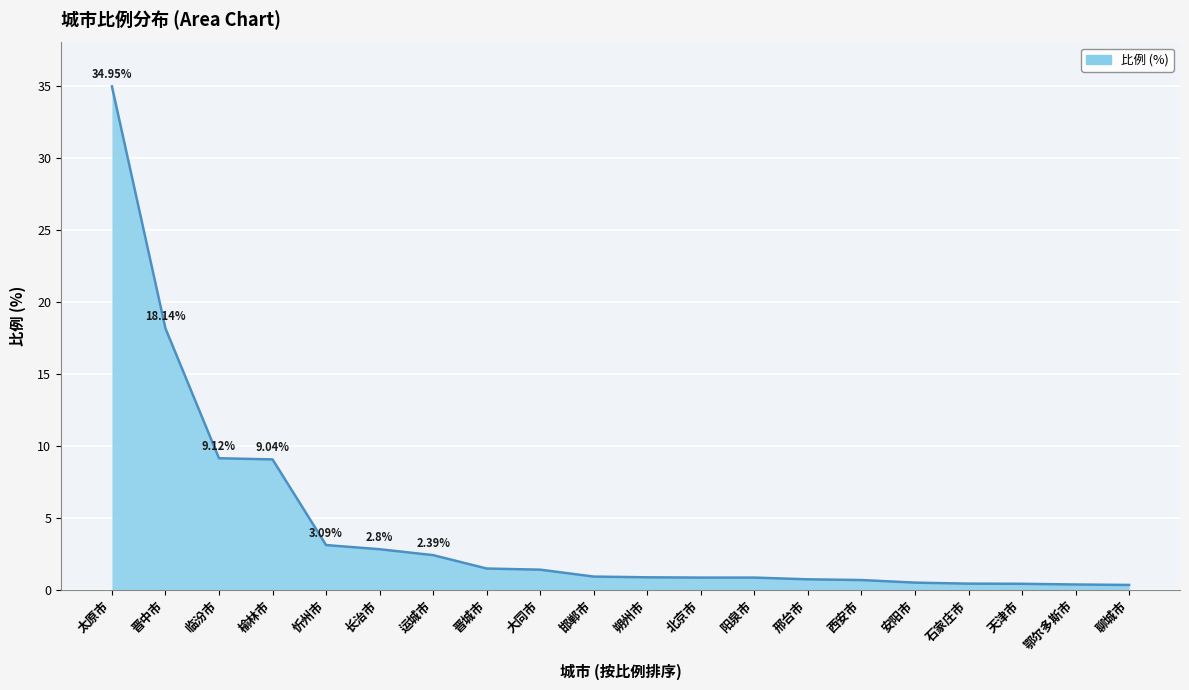

Which label corresponds to the largest value in the chart?

太原市